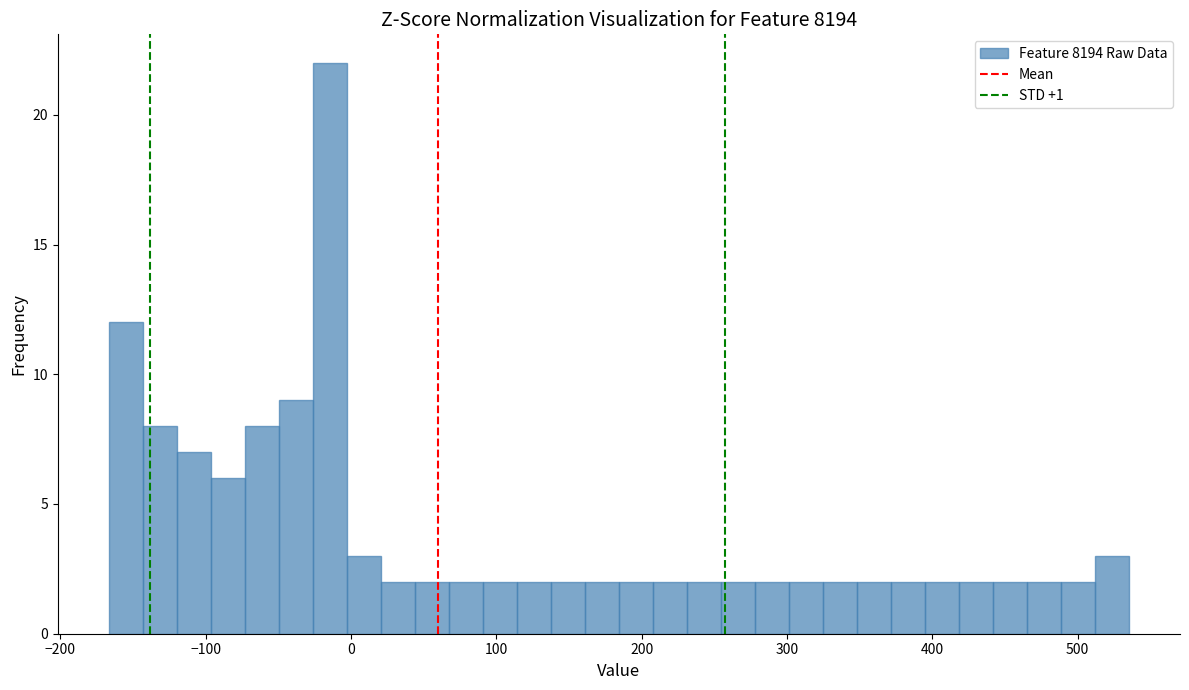

Around what value on the x-axis is the tallest bar? Give the approximate position of its centre, as read against the axis.

-10